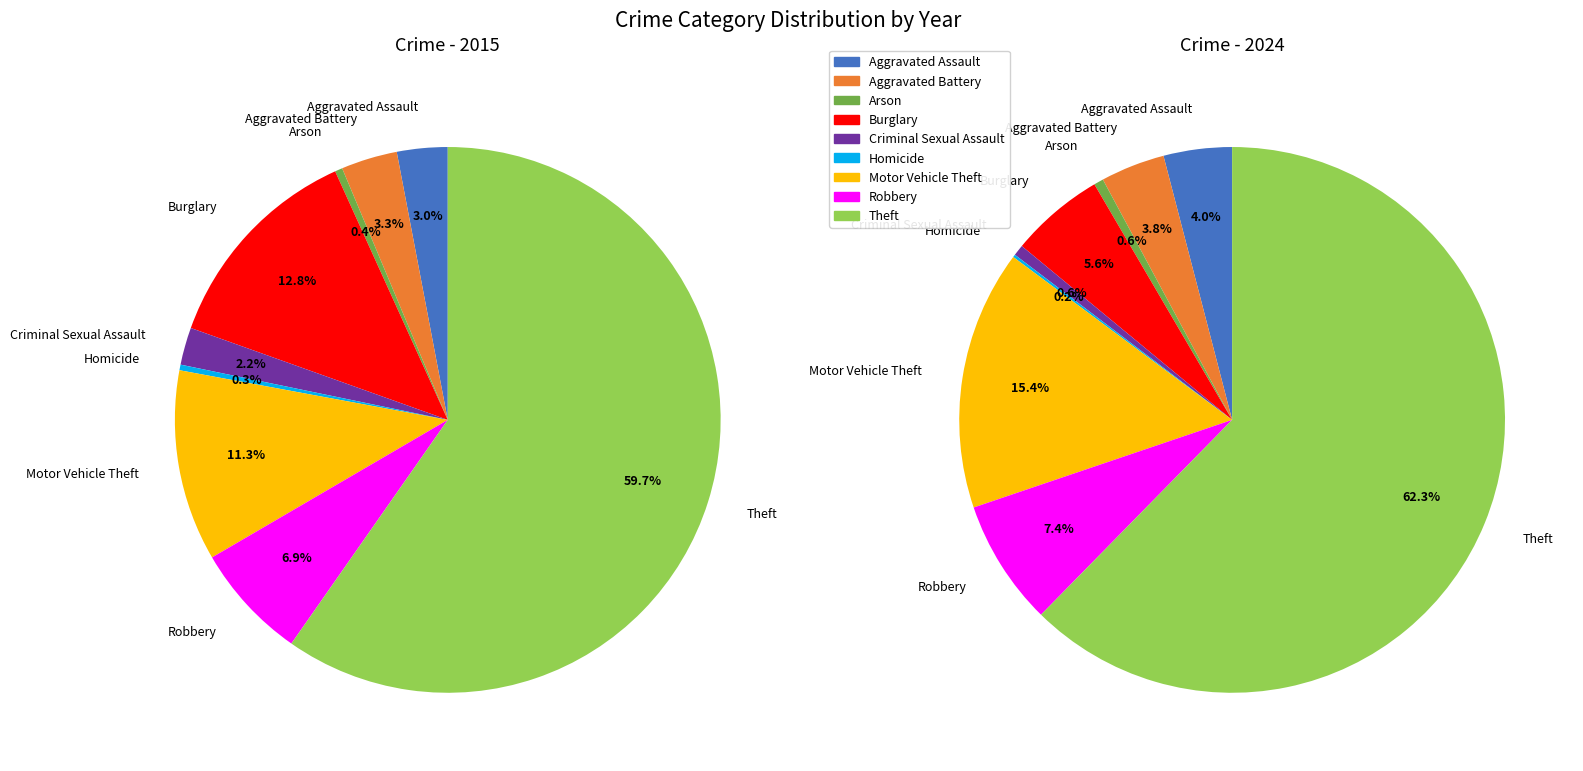

Combined, what portion of the pie is Aggravated Assault and Motor Vehicle Theft?

19.4%